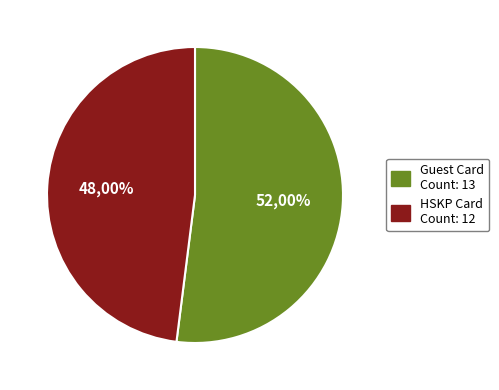

Rank the categories by value from lowest to highest.

HSKP Card, Guest Card